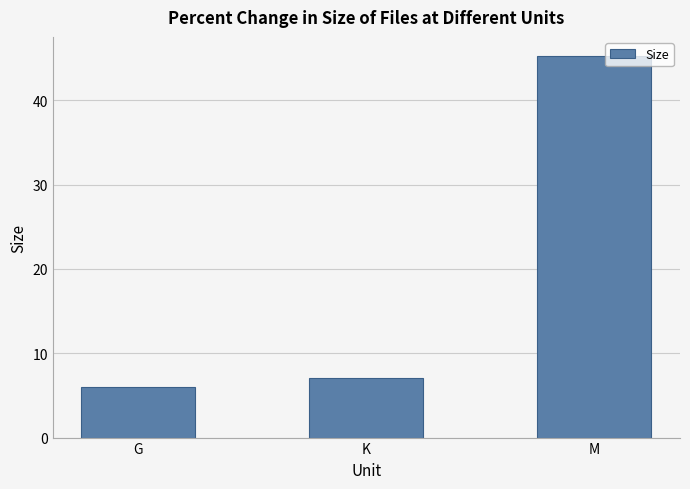

What is the maximum value shown in the chart?

45.3